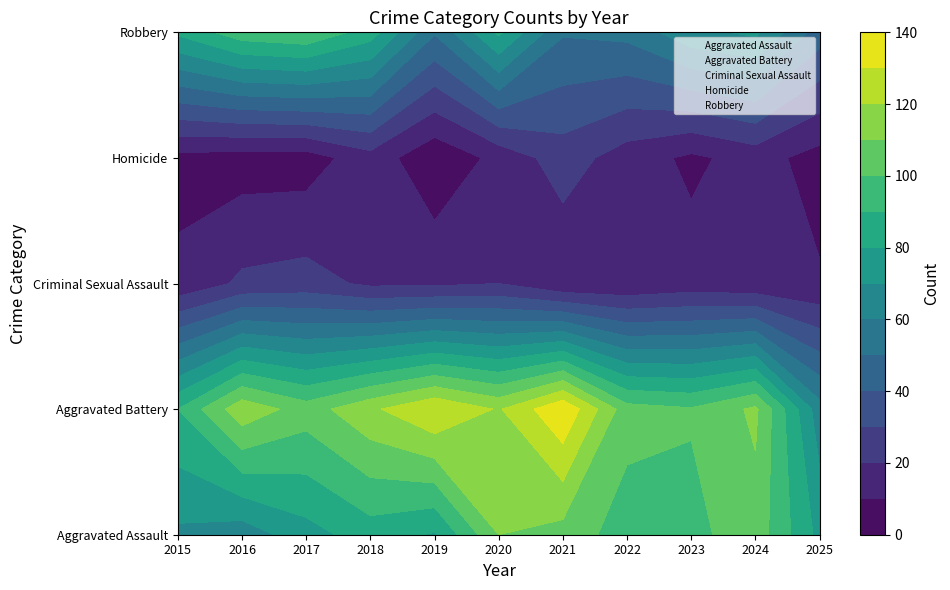

Rank the categories by Aggravated Battery value from highest to lowest.

2021, 2019, 2020, 2018, 2016, 2024, 2017, 2022, 2023, 2015, 2025